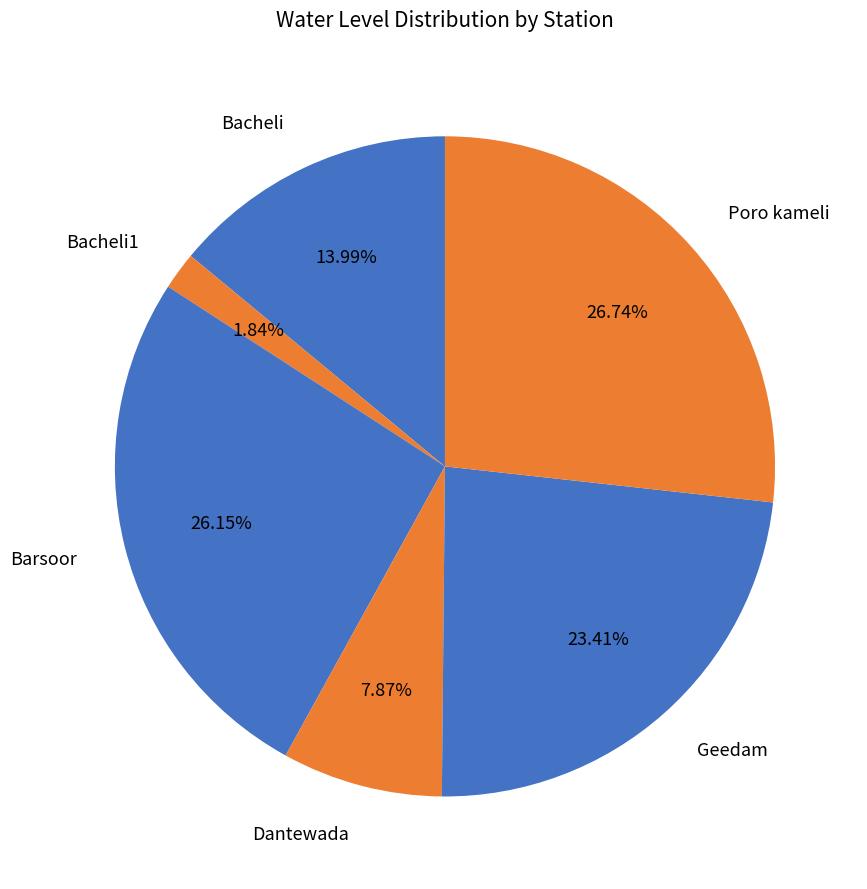

To the nearest percent, what portion does Poro kameli represent?

27%